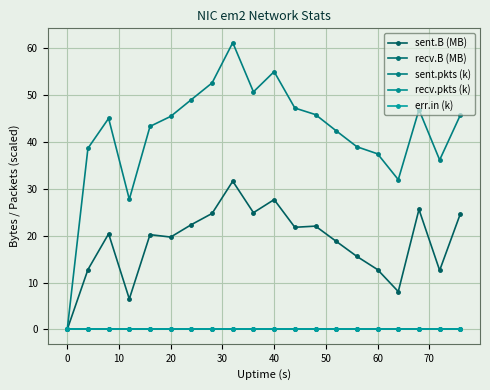

How many lines are shown in the chart?

5